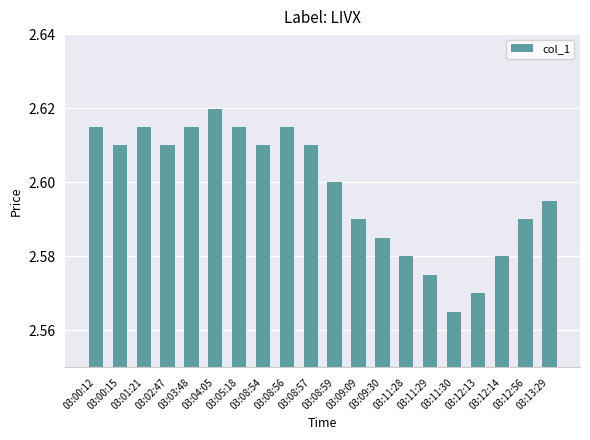

How many data points does each series have?

20